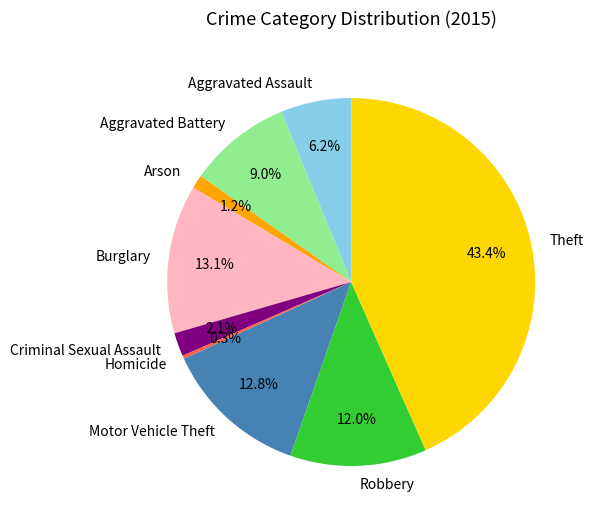

Which has a higher value, Robbery or Criminal Sexual Assault?

Robbery